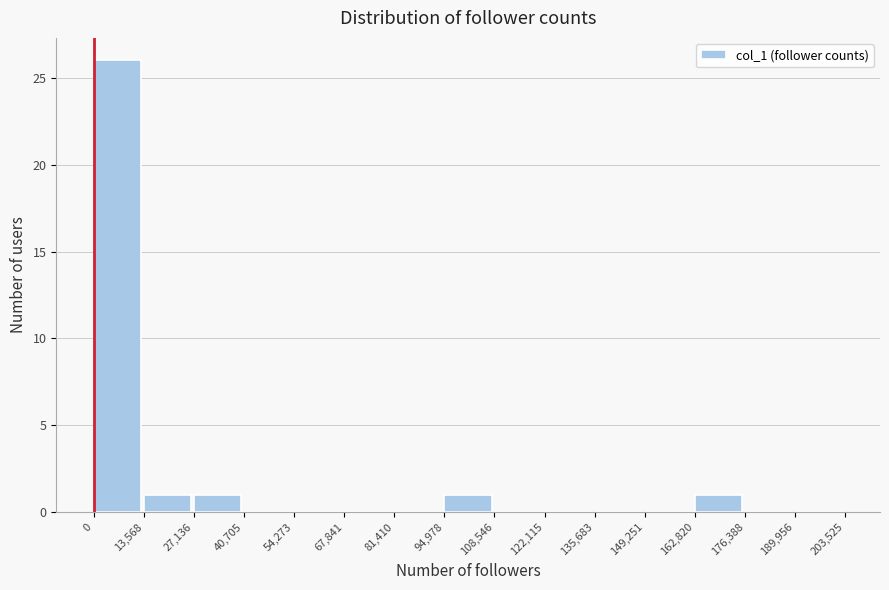

What is the height of the bar covering 13,568 to 27,136 on the x-axis? The values are not printed on the chart, so give them approximately, as read against the axis.

1